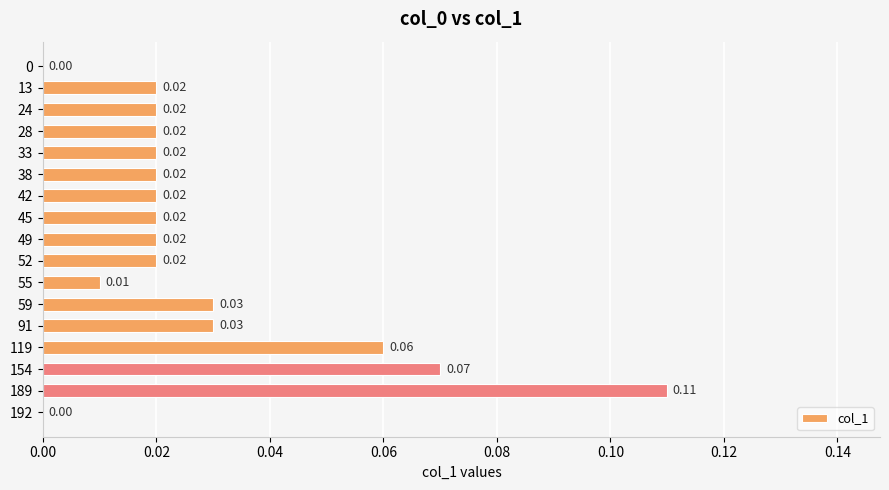

Which has a higher value, 192 or 119?

119